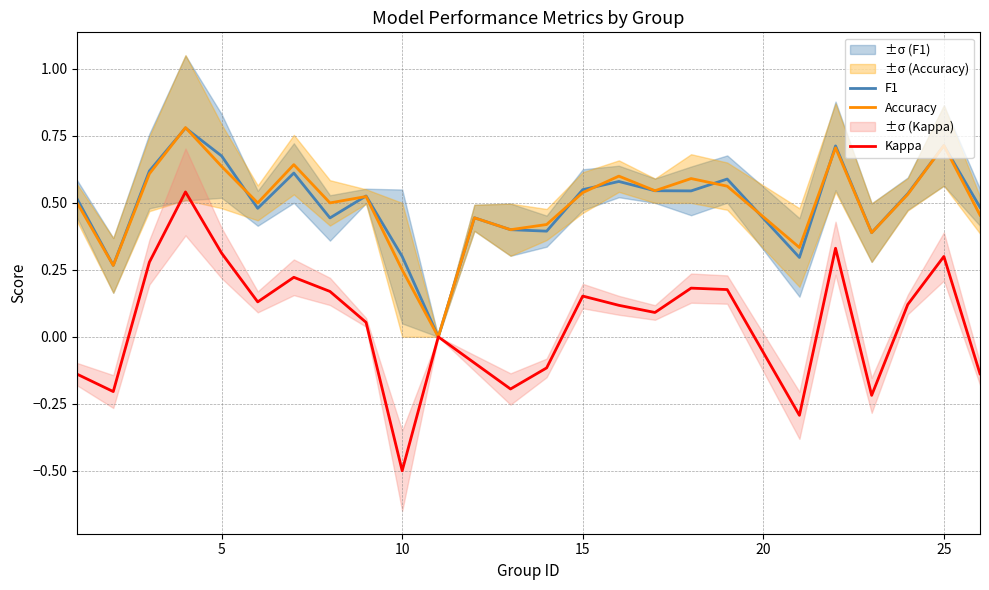

How many data points in Kappa are less than 0?

9